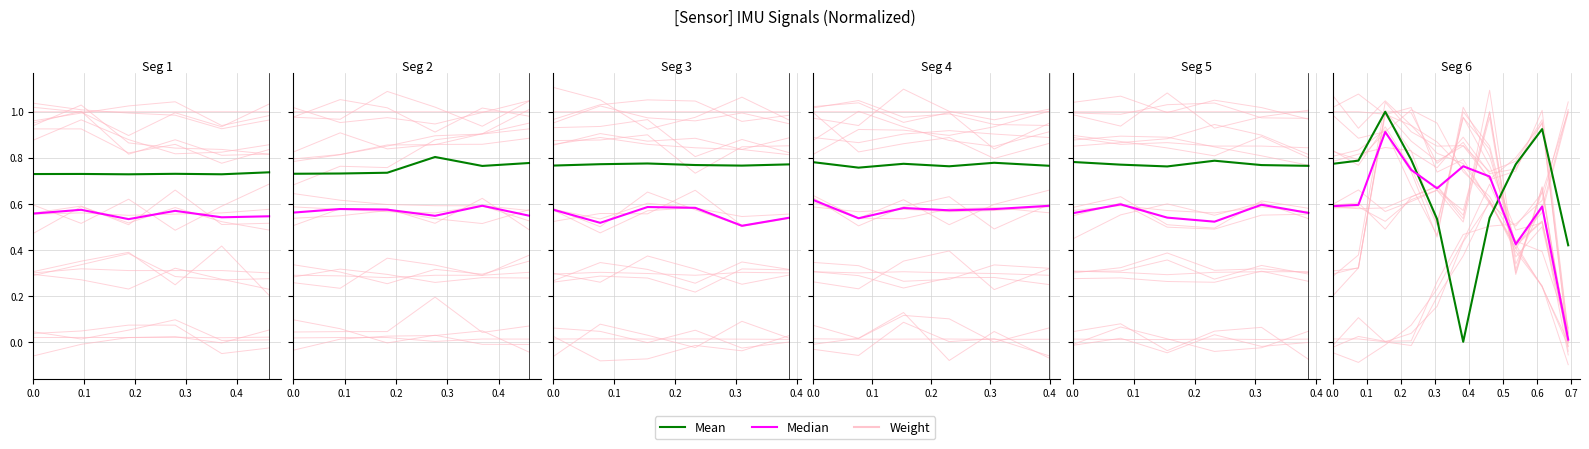

Does the chart display data point markers on the line(s)?

No